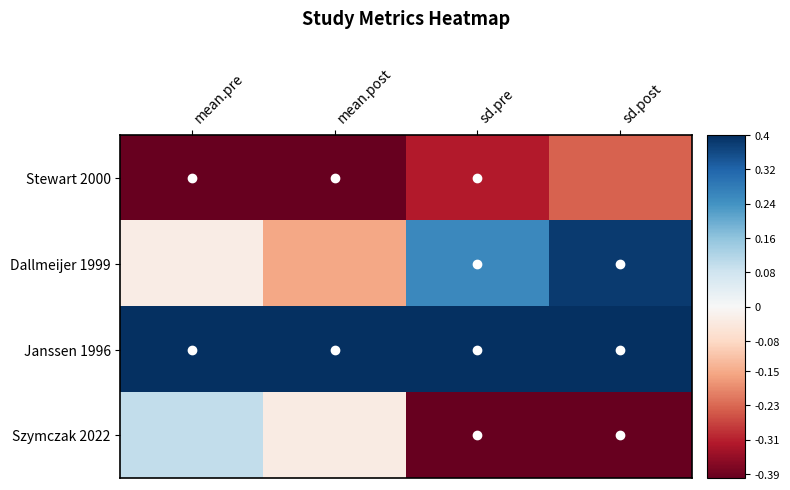

What is the smallest value displayed?

-0.4